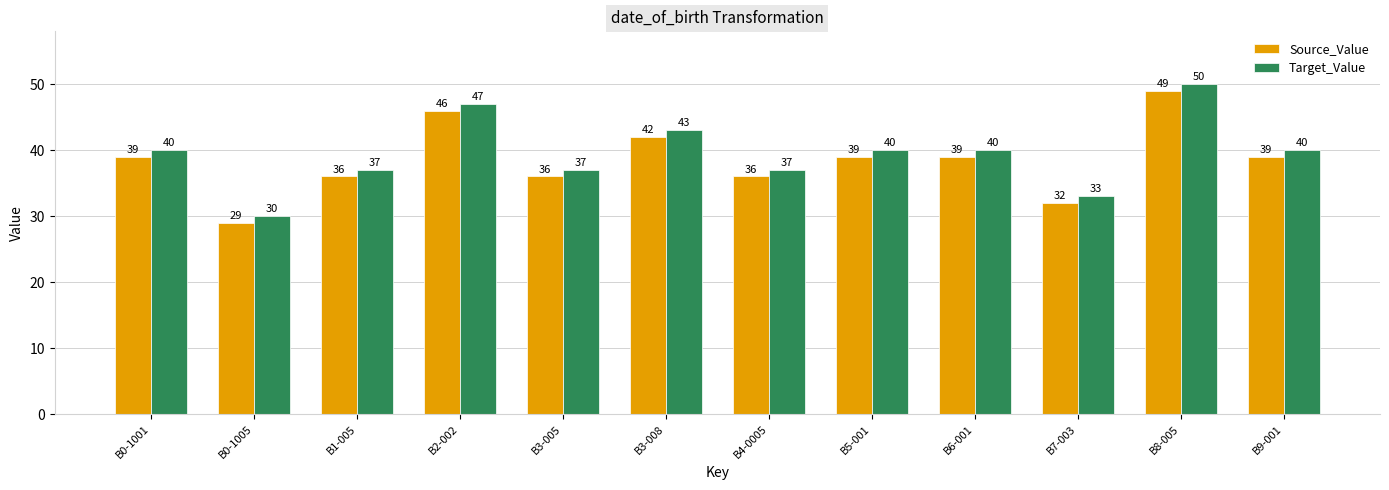

Reading left to right, extract all data points from this chart.

Source_Value: B0-1001=39	B0-1005=29	B1-005=36	B2-002=46	B3-005=36	B3-008=42	B4-0005=36	B5-001=39	B6-001=39	B7-003=32	B8-005=49	B9-001=39
Target_Value: B0-1001=40	B0-1005=30	B1-005=37	B2-002=47	B3-005=37	B3-008=43	B4-0005=37	B5-001=40	B6-001=40	B7-003=33	B8-005=50	B9-001=40